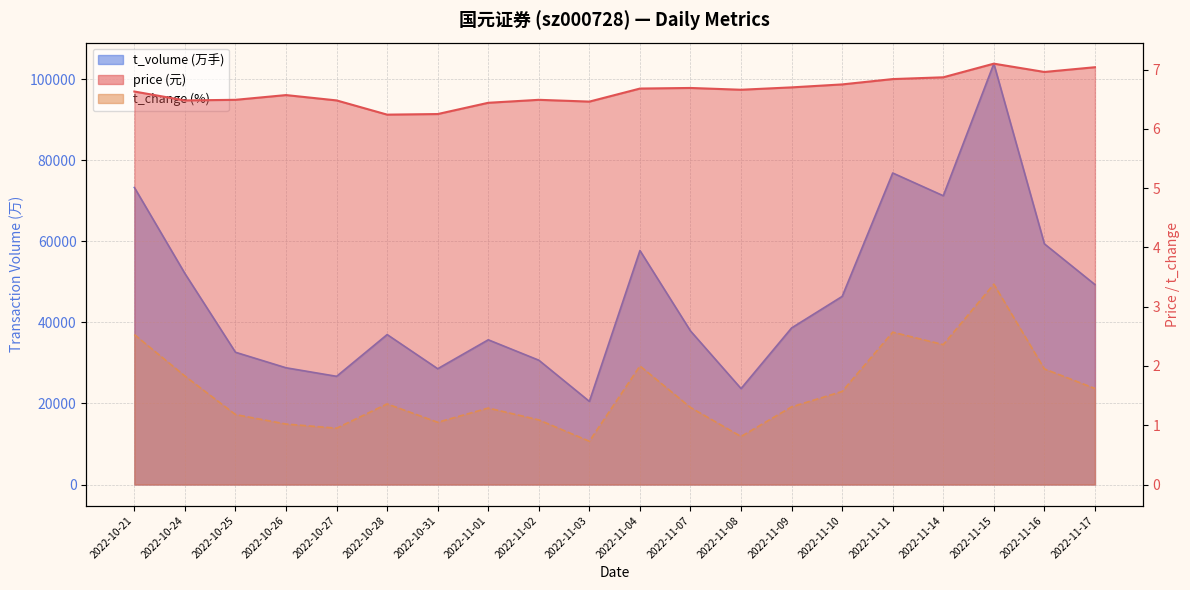

The price series shows 6.5 at 2022-11-03. True or false?

True